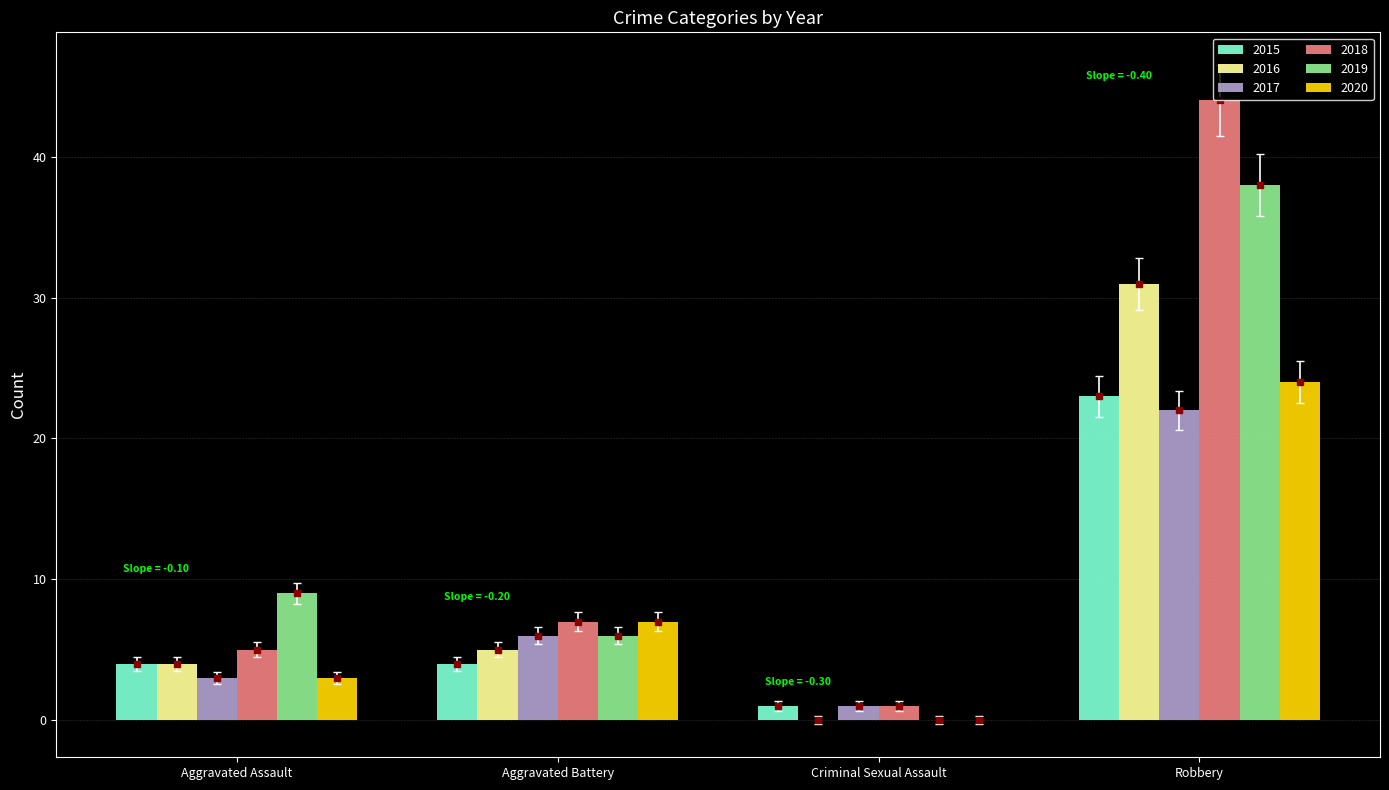

Is the value of 2018 at Criminal Sexual Assault greater than the value of 2020 at Aggravated Assault?

No